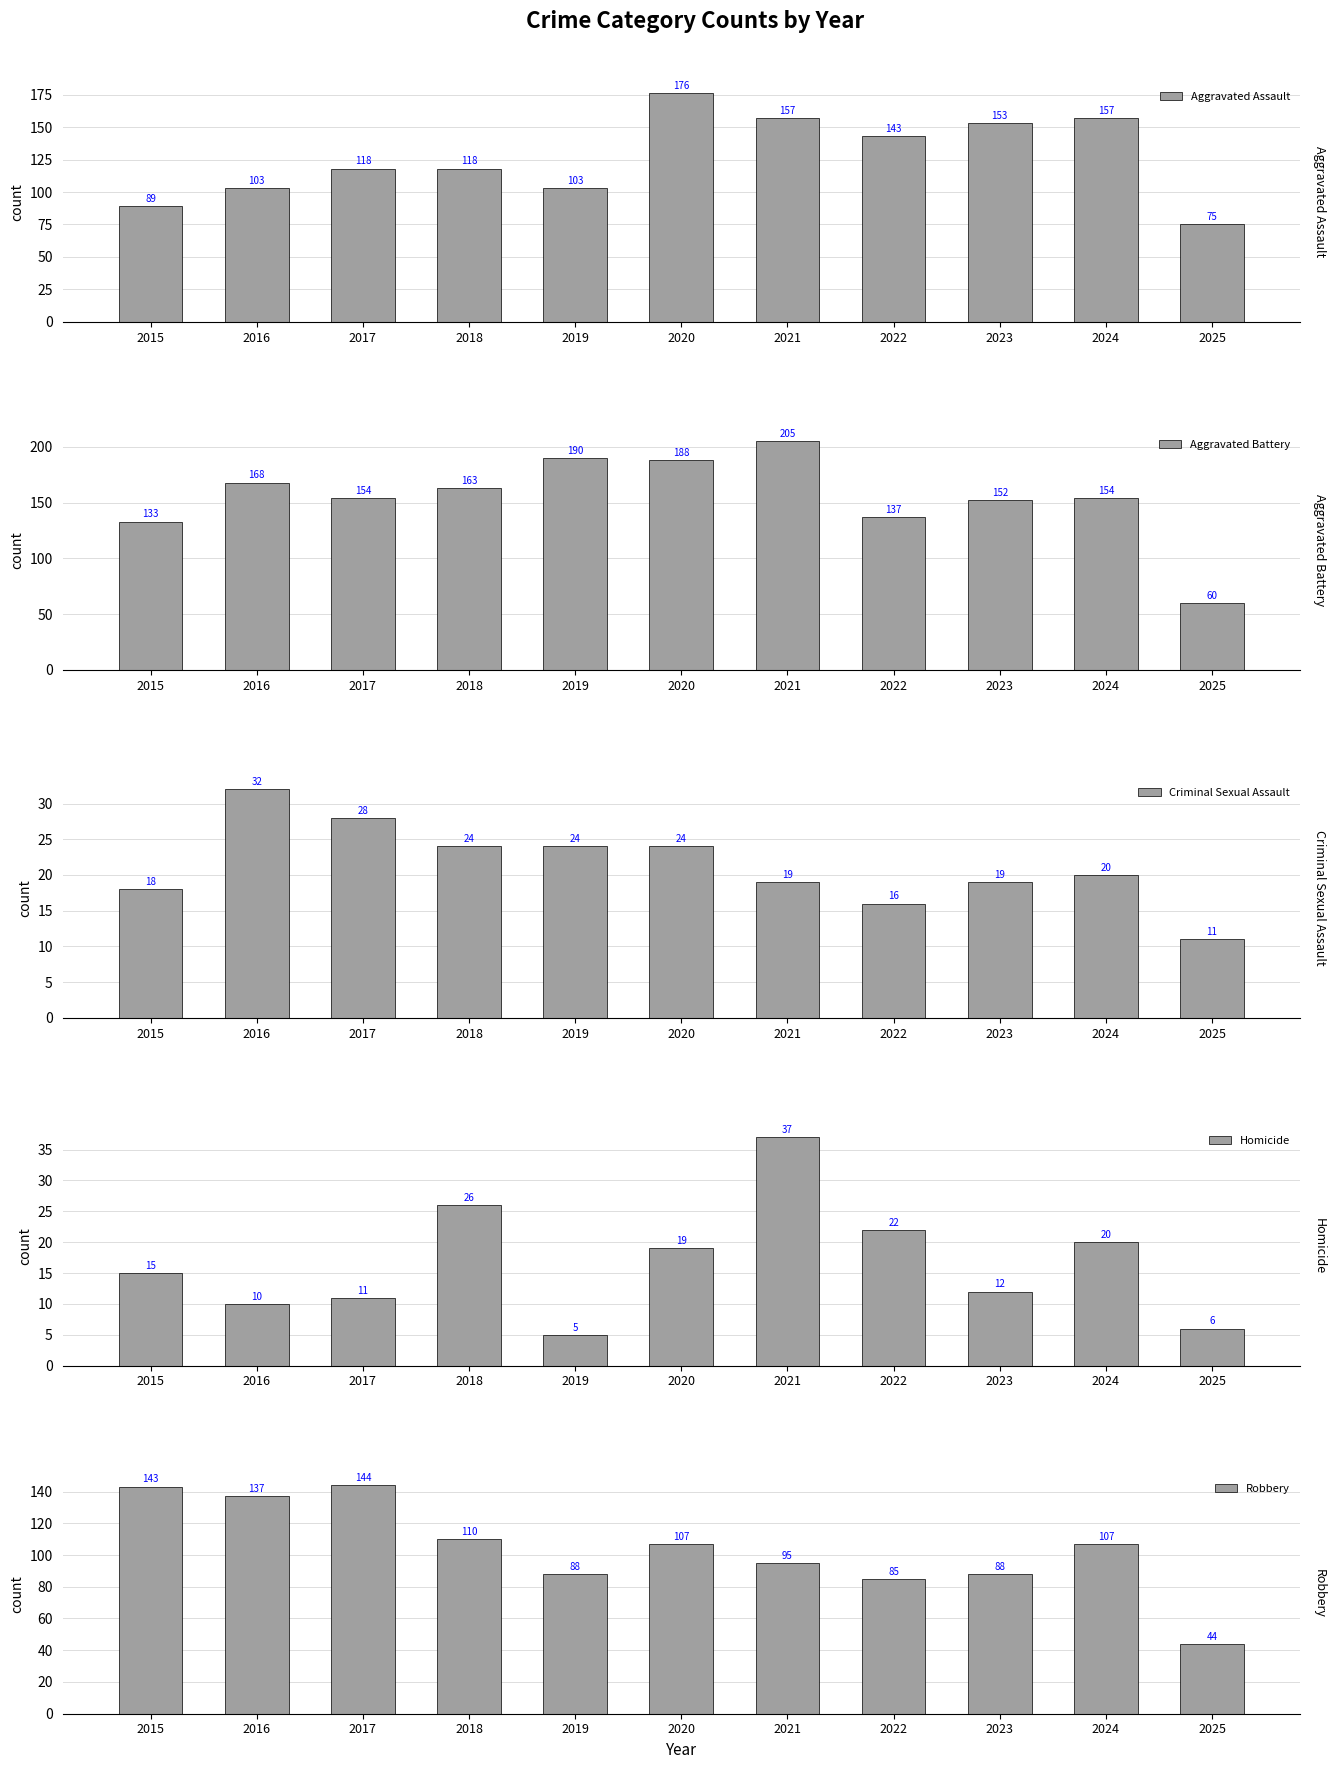

The value of Aggravated Assault at 2019 is 149. True or false?

False